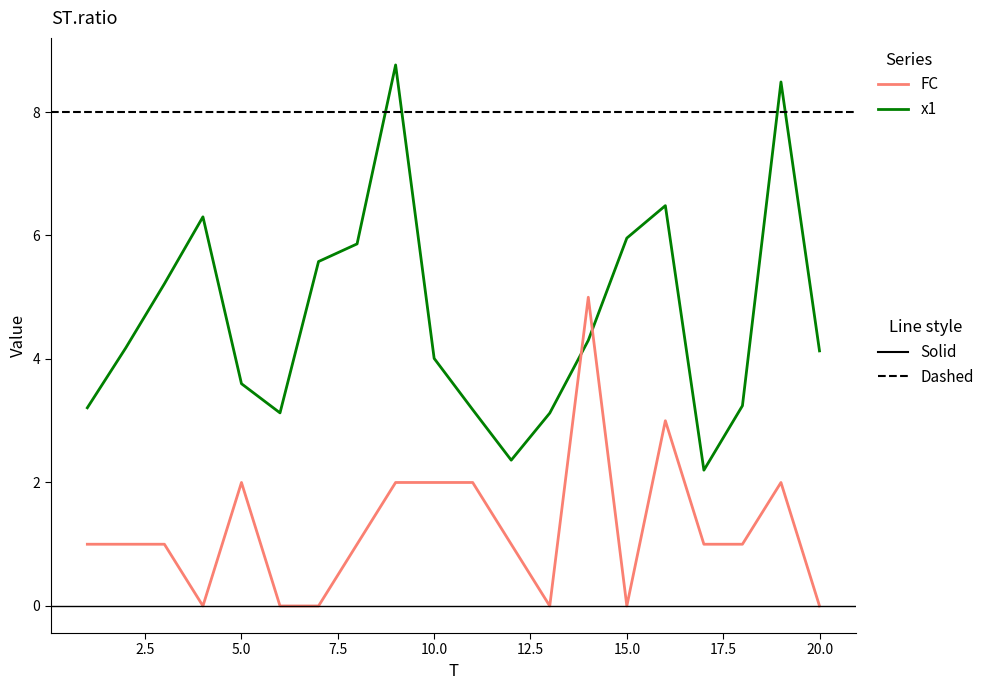

What is the maximum value shown in the chart?

8.8